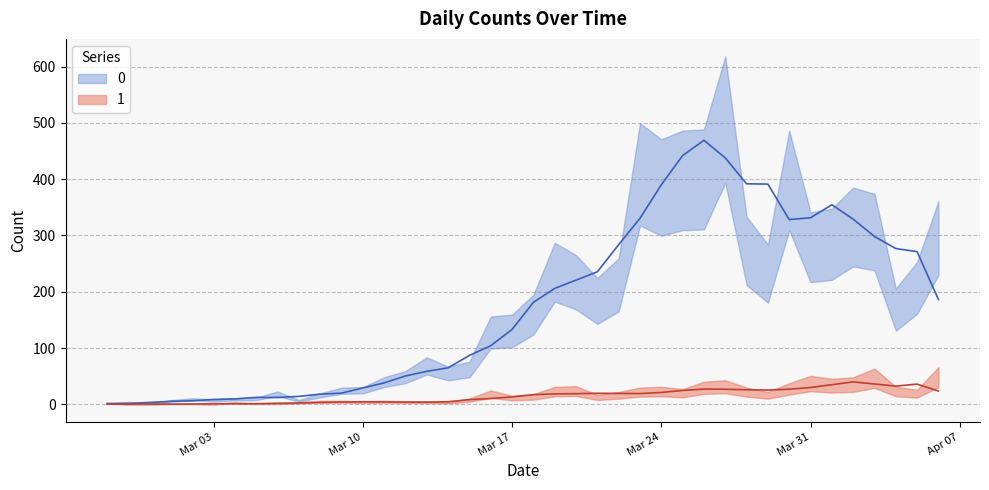

What is the sum of the 1 values at 2020-03-31 and 2020-03-28?

62